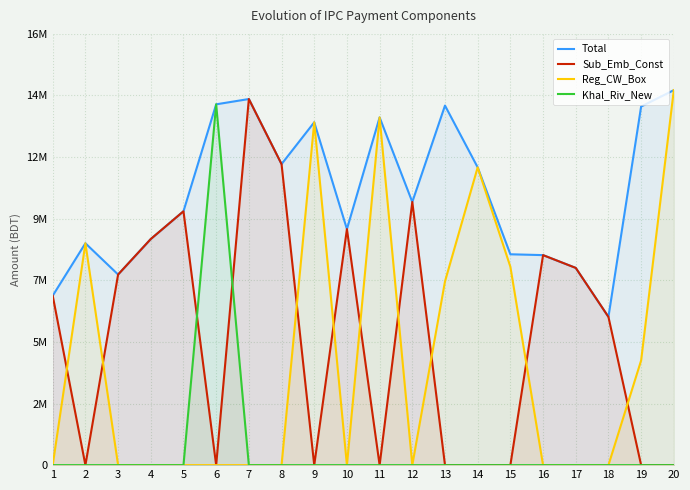

How many interior local peaks does the Sub_Emb_Const series have?

5